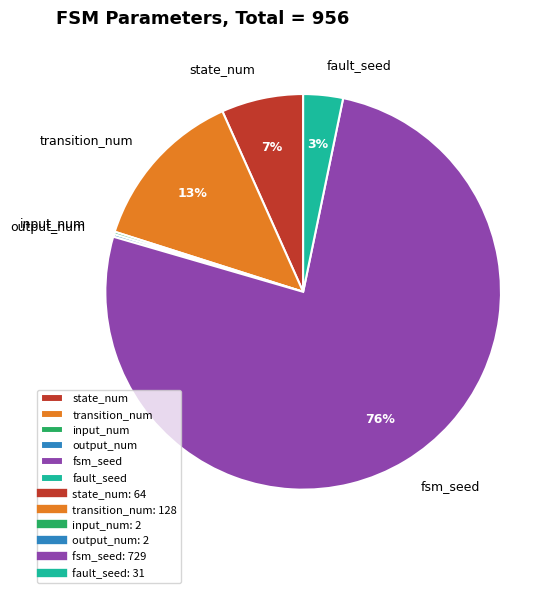

What is the largest slice in the pie chart?

fsm_seed